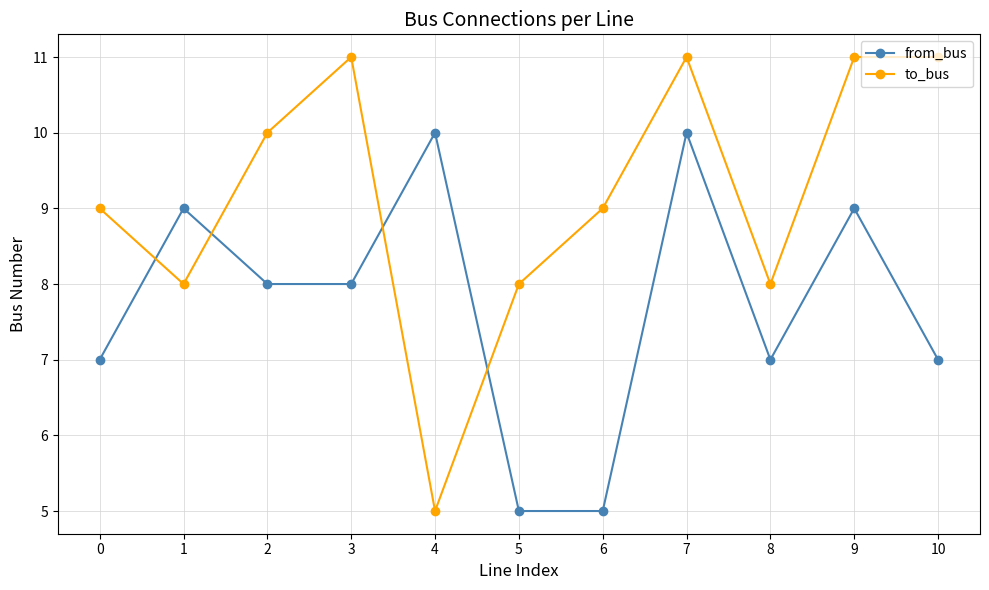

Does the chart display data point markers on the line(s)?

Yes